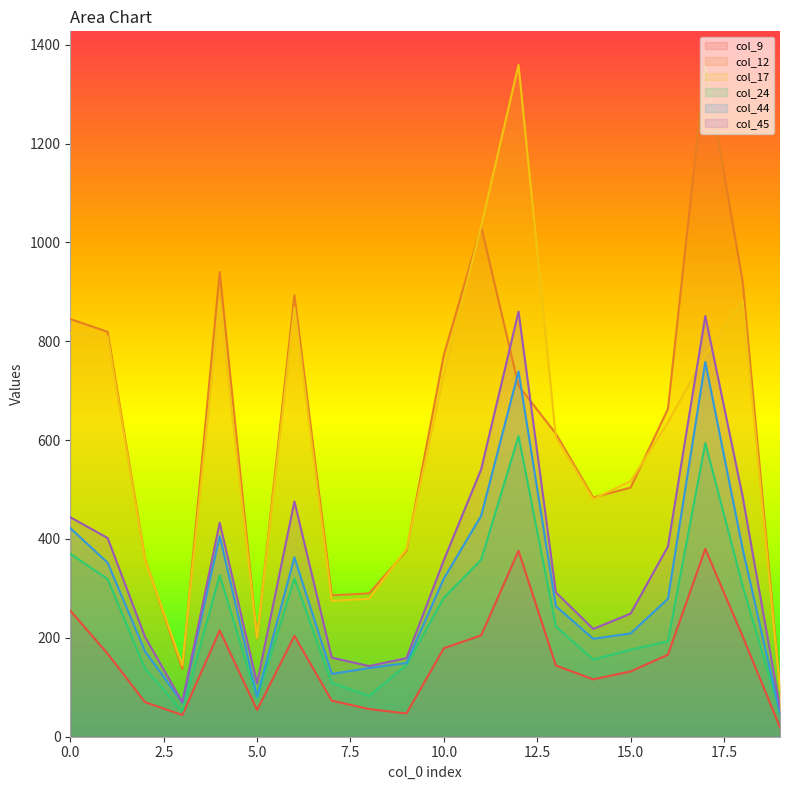

At which label does col_12 reach its minimum?

19